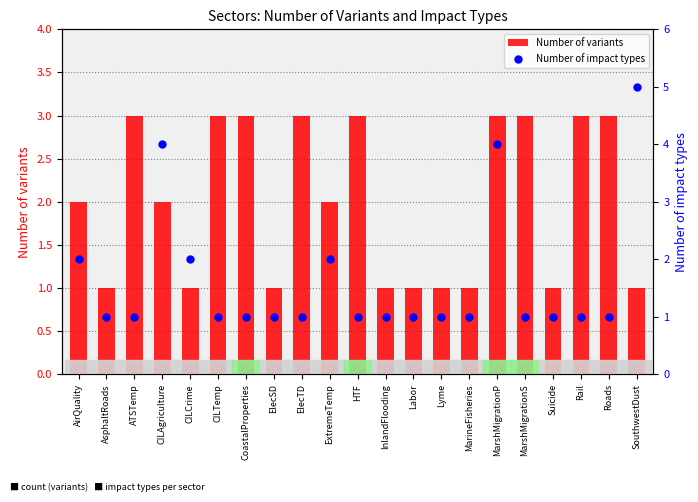

What are all the series names shown in the legend?

Number of variants, Number of impact types